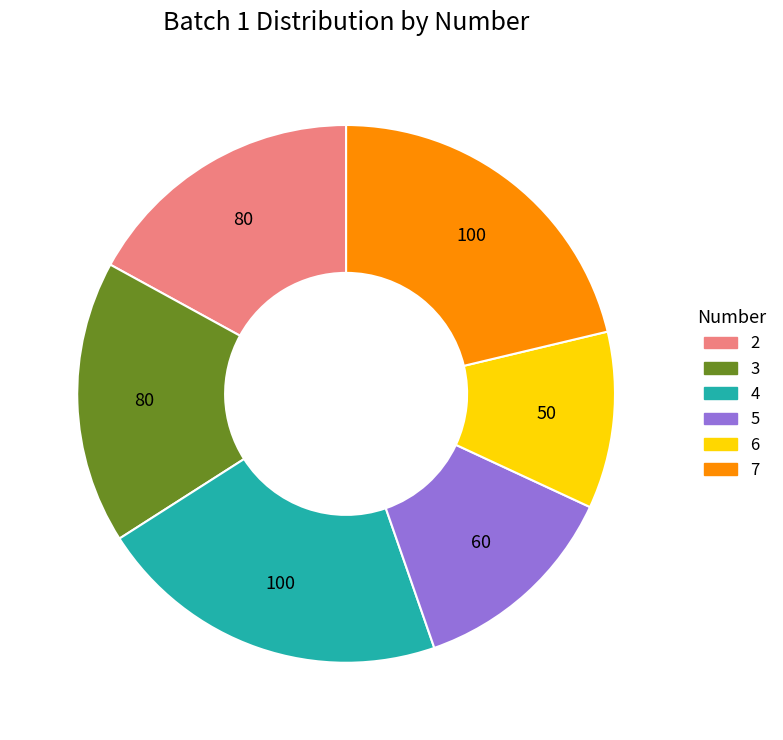

Does any single category account for the majority?

No